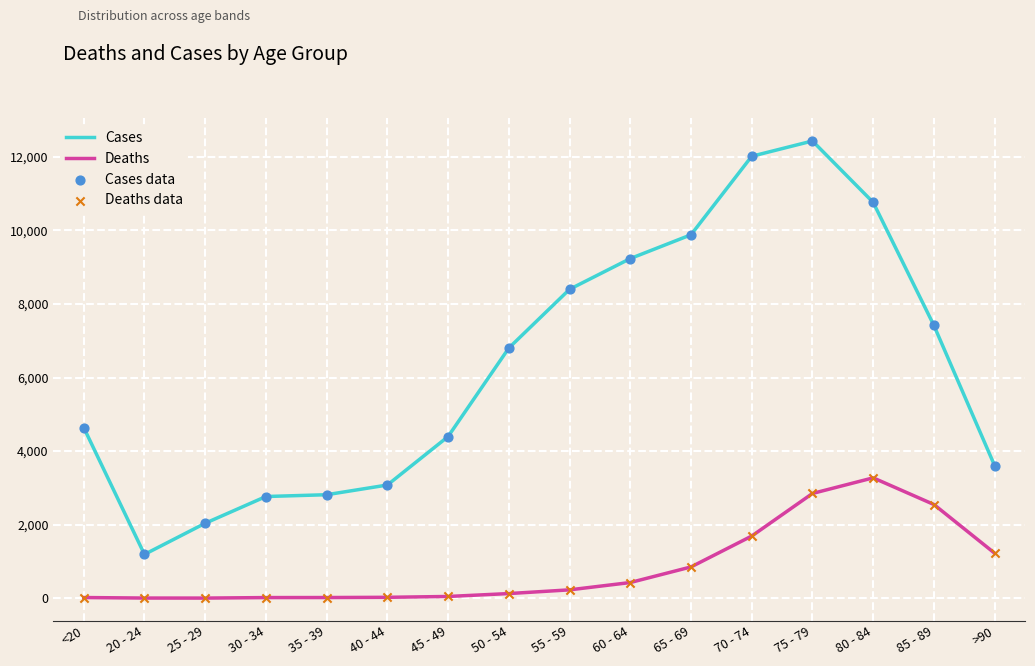

What is the total value across all series at 40 - 44?

3102